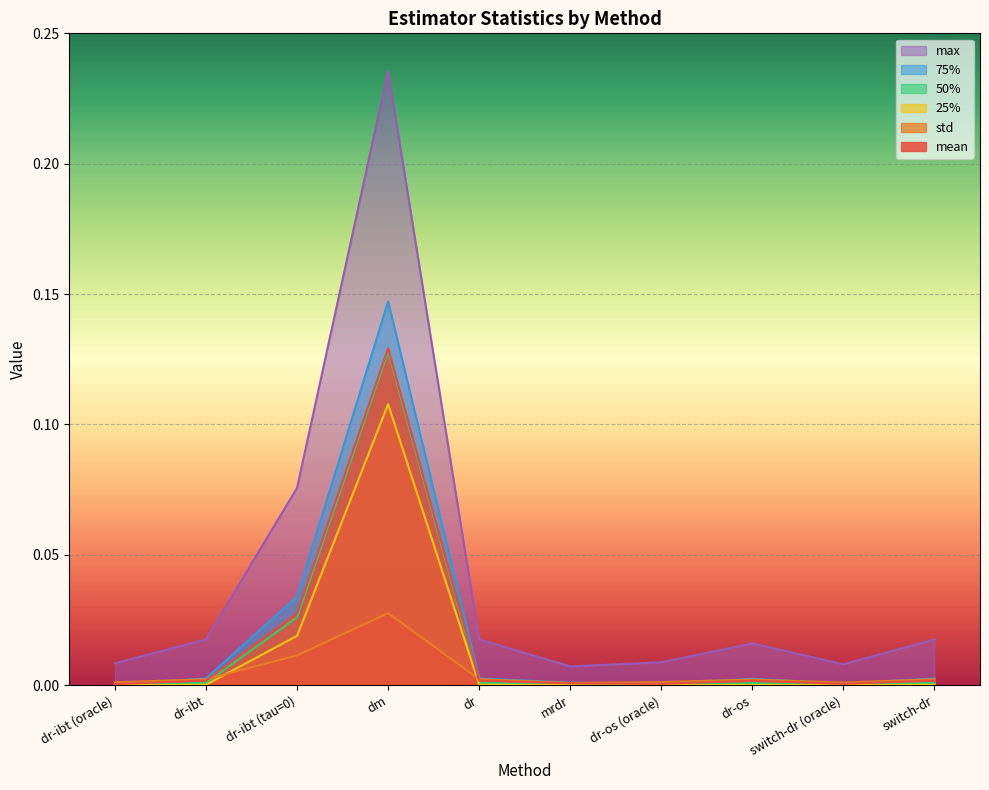

True or false: mean and 25% intersect in this chart.

False